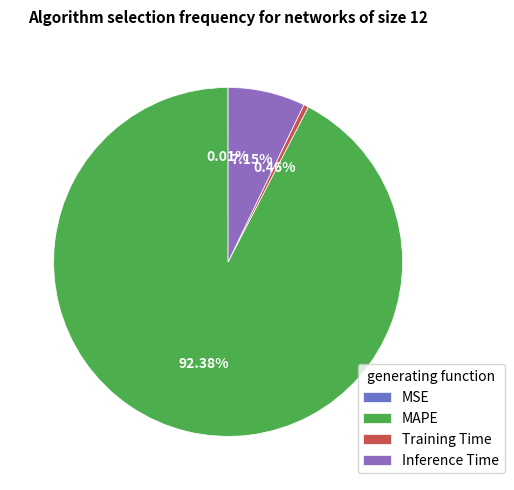

What is the smallest slice in the pie chart?

MSE